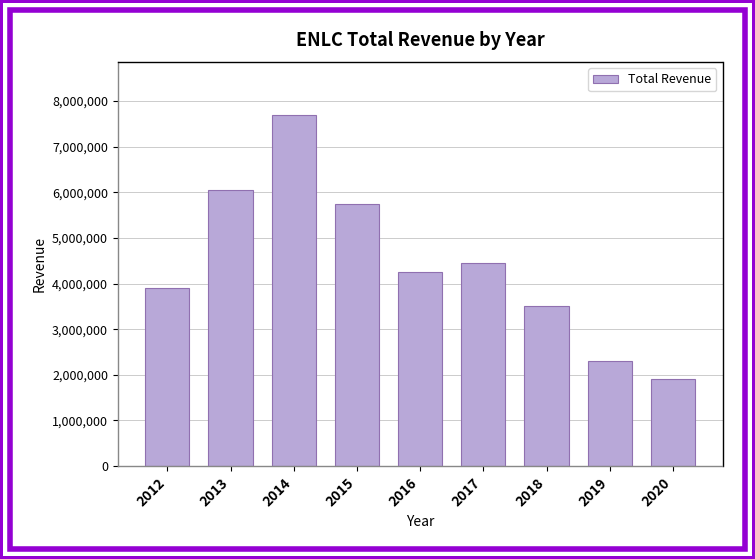

Reading right to left, extract all data points from this chart.

1907800	2295900	3507800	4452100	4252400	5739600	7699000	6052900	3893800